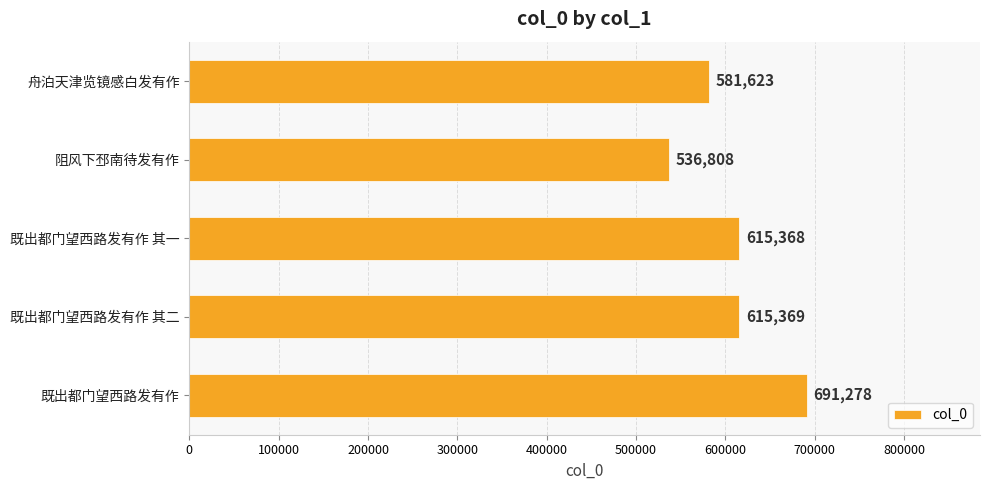

How many data points does each series have?

5